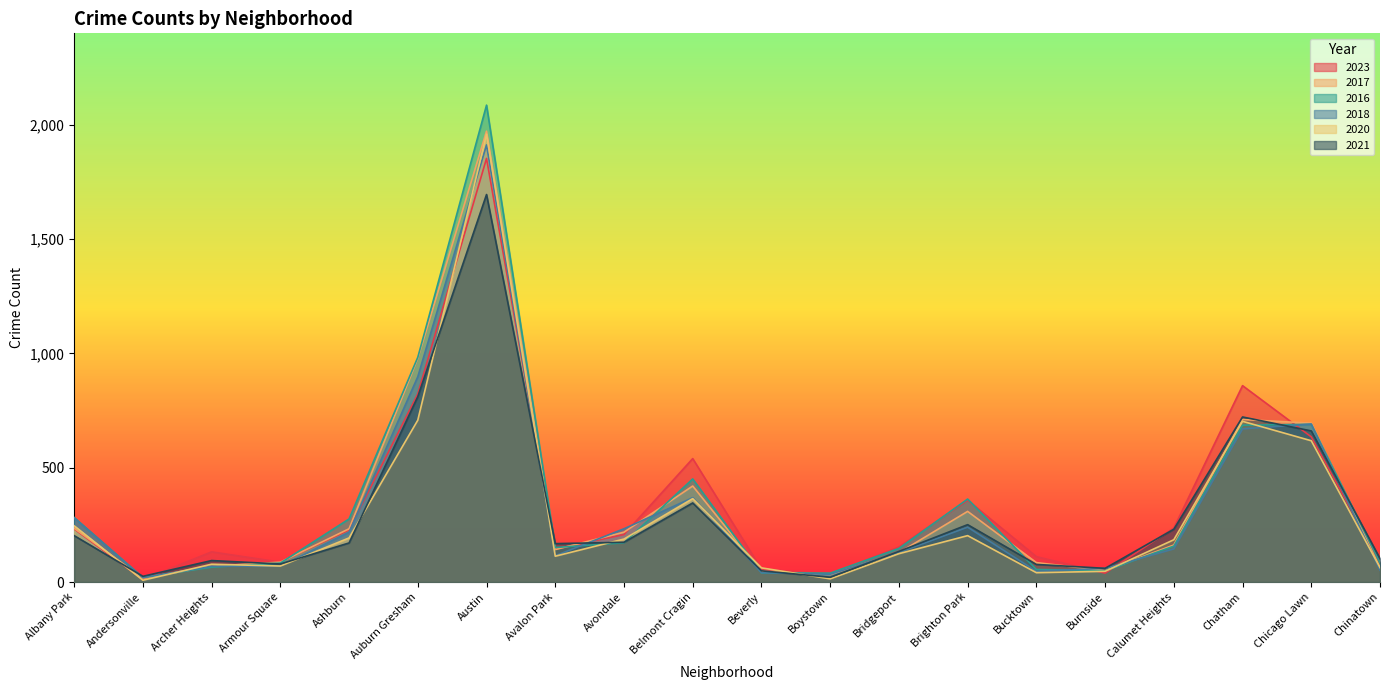

Reading left to right, list all the values displayed in this chart.

2023: Albany Park=232	Andersonville=11	Archer Heights=132	Armour Square=87	Ashburn=228	Auburn Gresham=823	Austin=1853	Avalon Park=144	Avondale=208	Belmont Cragin=540	Beverly=56	Boystown=35	Bridgeport=153	Brighton Park=358	Bucktown=111	Burnside=39	Calumet Heights=236	Chatham=859	Chicago Lawn=635	Chinatown=84
2017: Albany Park=235	Andersonville=17	Archer Heights=69	Armour Square=87	Ashburn=233	Auburn Gresham=978	Austin=1972	Avalon Park=142	Avondale=218	Belmont Cragin=420	Beverly=46	Boystown=33	Bridgeport=128	Brighton Park=309	Bucktown=85	Burnside=50	Calumet Heights=162	Chatham=711	Chicago Lawn=695	Chinatown=63
2016: Albany Park=282	Andersonville=20	Archer Heights=65	Armour Square=83	Ashburn=276	Auburn Gresham=983	Austin=2086	Avalon Park=151	Avondale=172	Belmont Cragin=451	Beverly=40	Boystown=39	Bridgeport=147	Brighton Park=363	Bucktown=55	Burnside=49	Calumet Heights=157	Chatham=686	Chicago Lawn=690	Chinatown=84
2018: Albany Park=281	Andersonville=19	Archer Heights=69	Armour Square=69	Ashburn=218	Auburn Gresham=898	Austin=1912	Avalon Park=115	Avondale=233	Belmont Cragin=369	Beverly=41	Boystown=34	Bridgeport=129	Brighton Park=240	Bucktown=47	Burnside=60	Calumet Heights=145	Chatham=670	Chicago Lawn=691	Chinatown=52
2020: Albany Park=246	Andersonville=8	Archer Heights=78	Armour Square=70	Ashburn=193	Auburn Gresham=708	Austin=1959	Avalon Park=113	Avondale=188	Belmont Cragin=365	Beverly=62	Boystown=14	Bridgeport=124	Brighton Park=203	Bucktown=41	Burnside=47	Calumet Heights=185	Chatham=703	Chicago Lawn=618	Chinatown=63
2021: Albany Park=203	Andersonville=25	Archer Heights=94	Armour Square=79	Ashburn=171	Auburn Gresham=811	Austin=1695	Avalon Park=168	Avondale=174	Belmont Cragin=346	Beverly=49	Boystown=21	Bridgeport=134	Brighton Park=251	Bucktown=77	Burnside=60	Calumet Heights=231	Chatham=722	Chicago Lawn=661	Chinatown=103